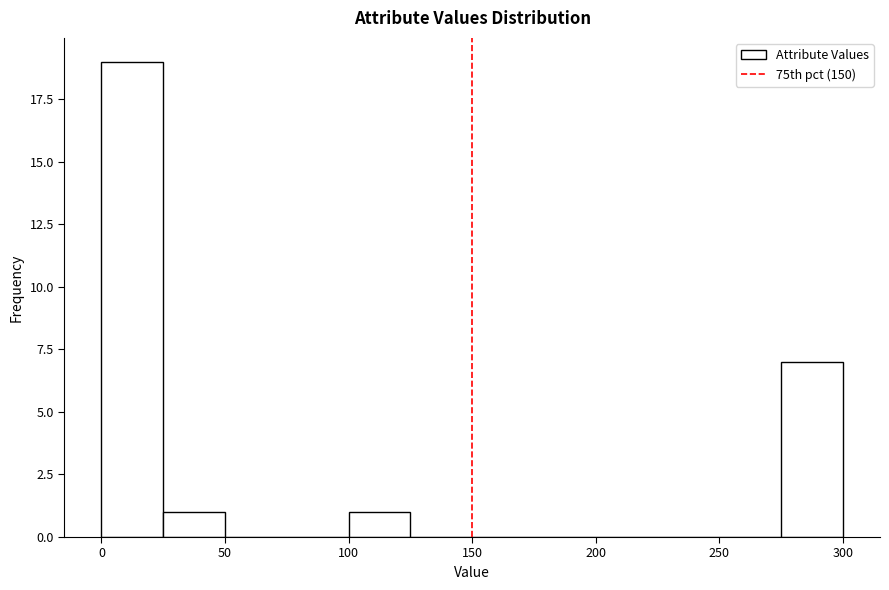

Over which range of the x-axis is the bar tallest?

0 to 25